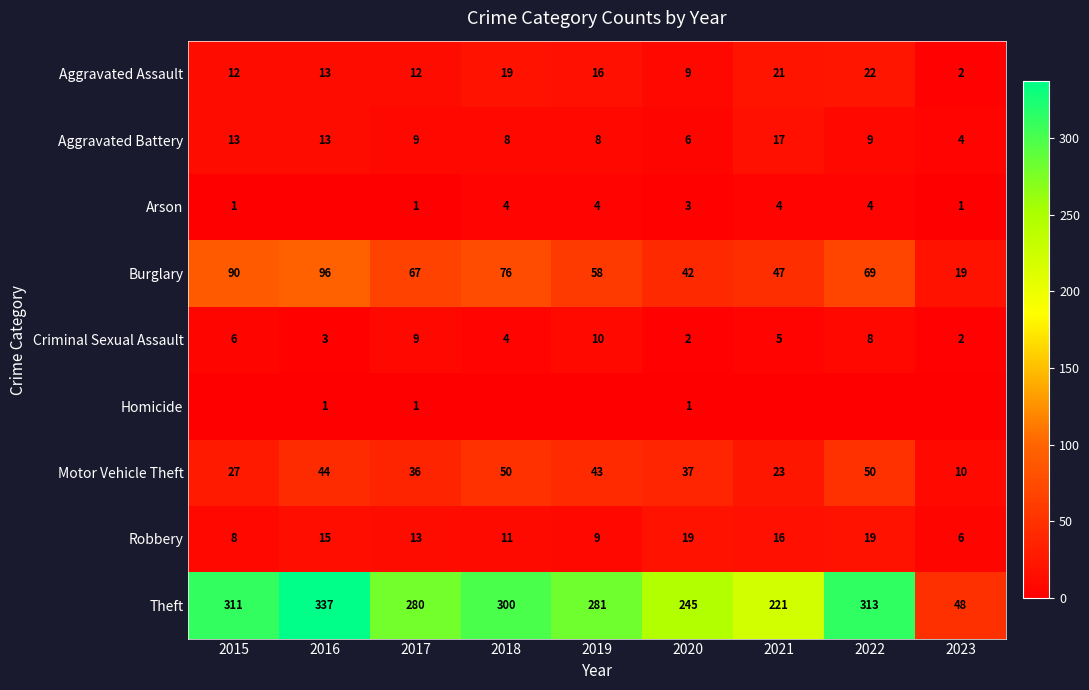

How many values in the Theft series are below 281?

4